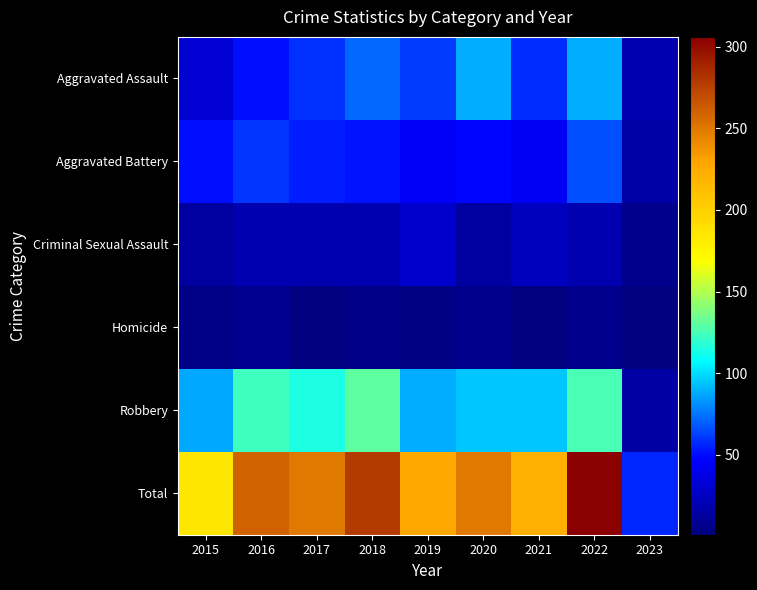

Which series has the largest range (max minus min)?

Total